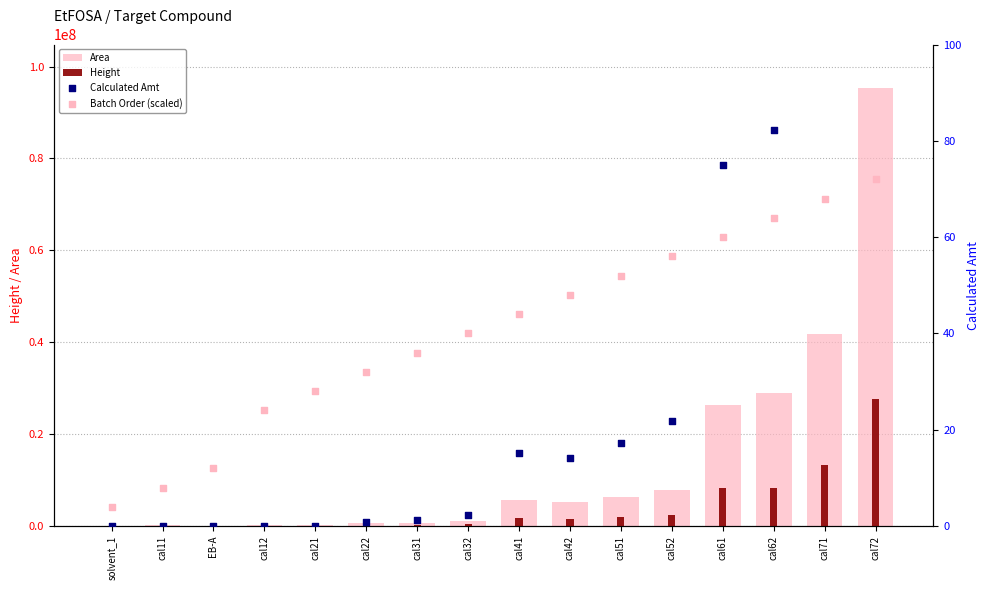

Which series reaches the maximum Y coordinate?

Area